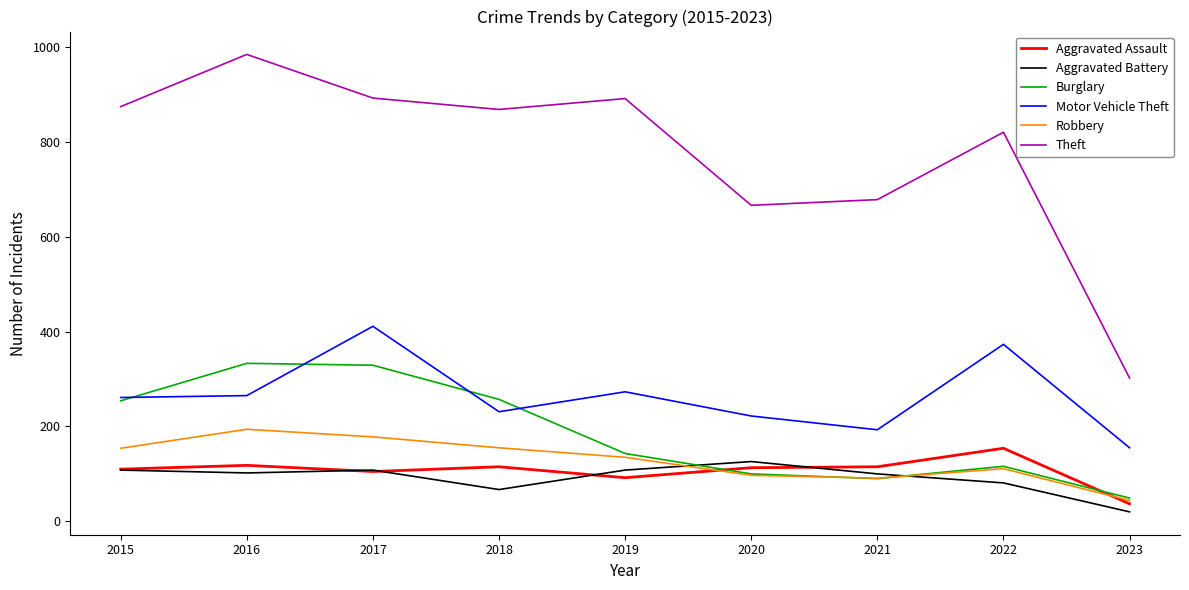

True or false: Theft and Burglary intersect in this chart.

False